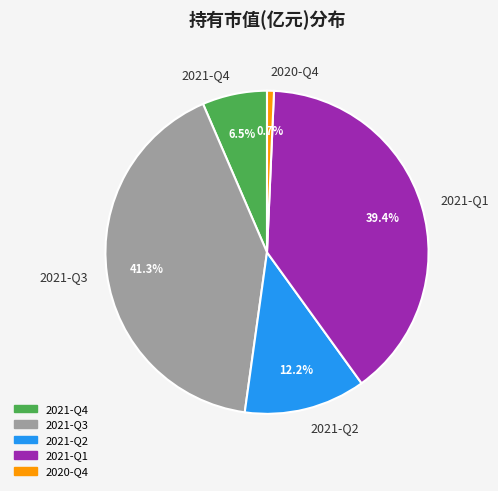

What is the ratio of the value at 2021-Q3 to the value at 2021-Q2?

3.4